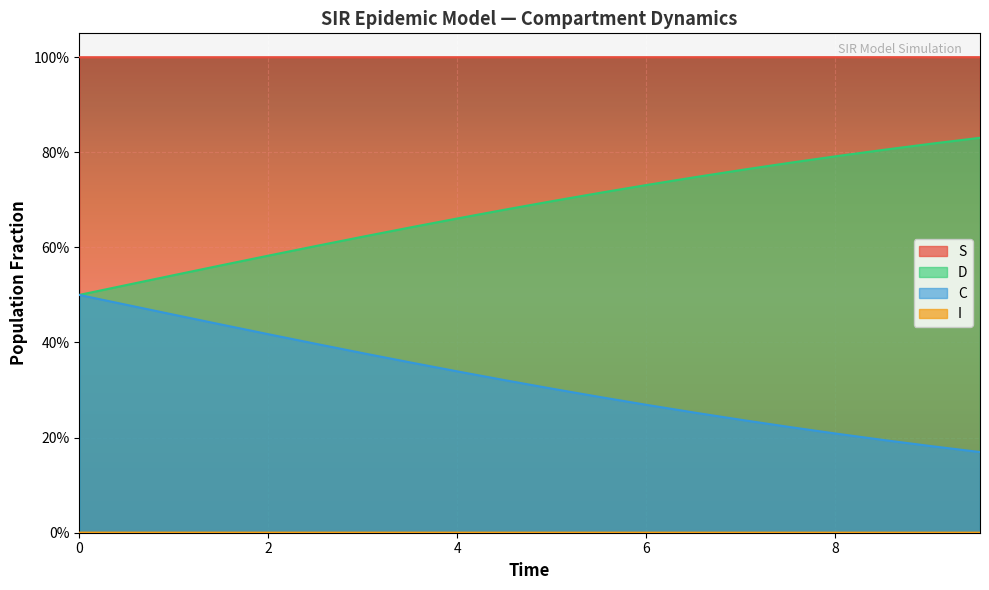

Does the chart display data point markers on the line(s)?

No